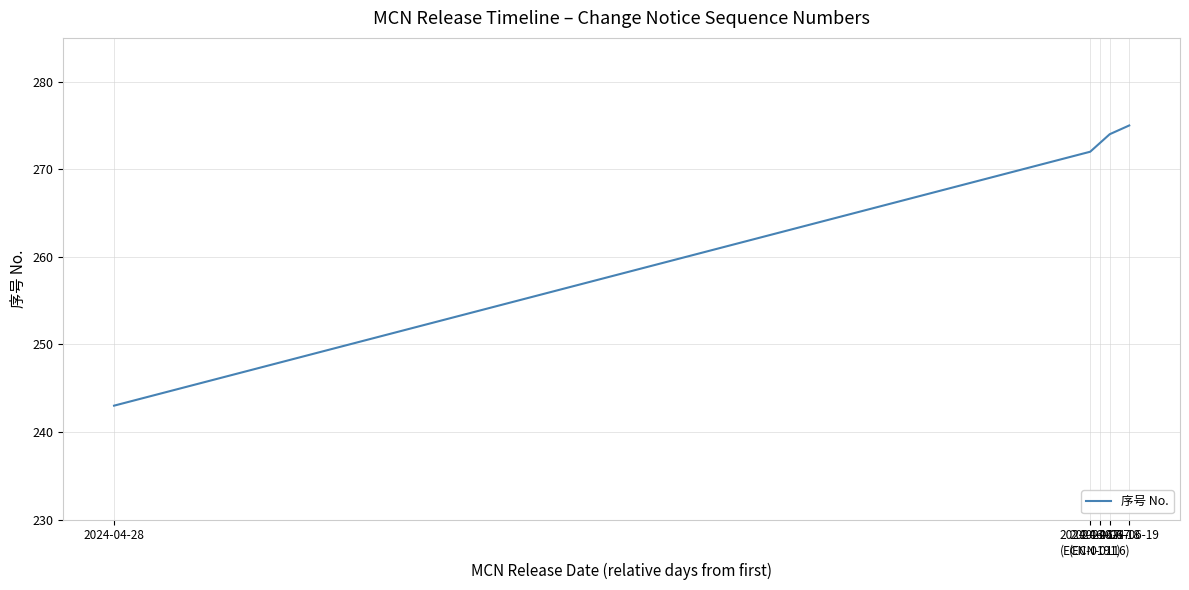

What is the average value?

267